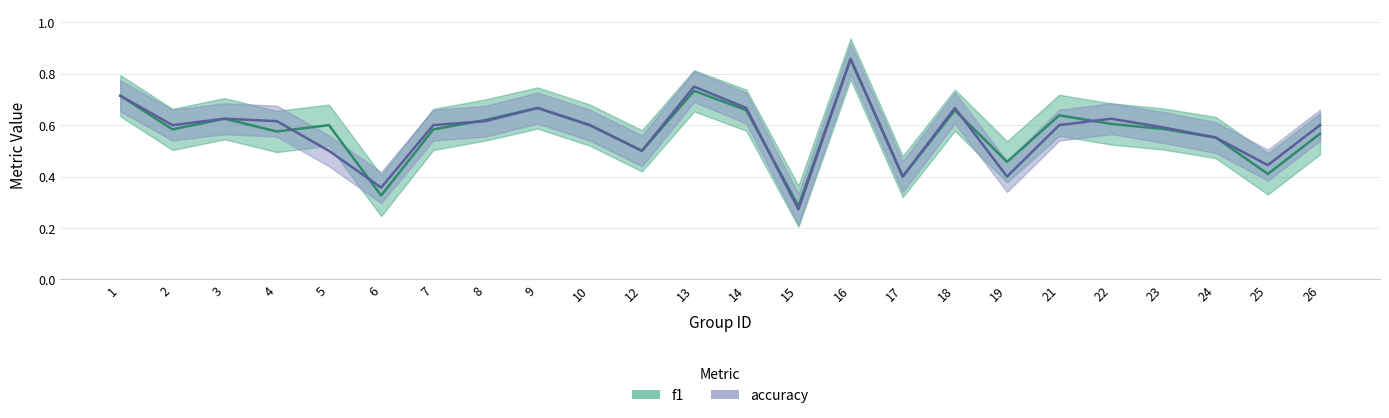

Which category has the highest value across all series?

16